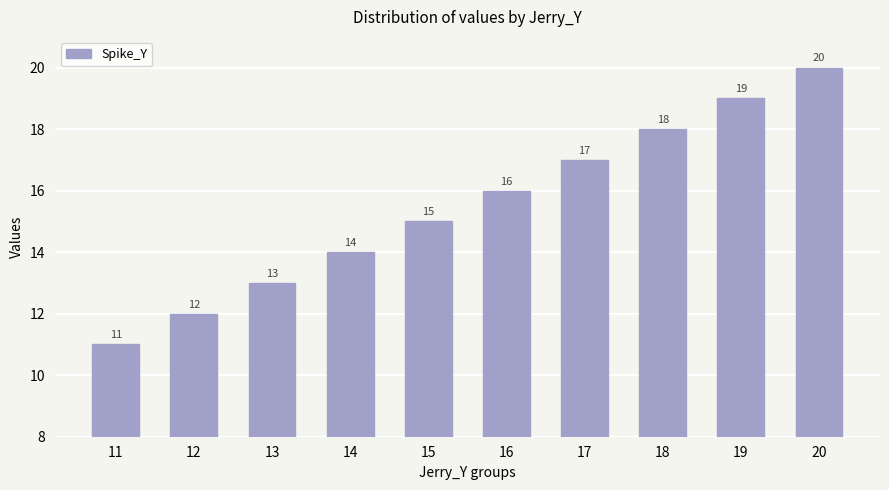

Reading left to right, list all the values displayed in this chart.

11=11	12=12	13=13	14=14	15=15	16=16	17=17	18=18	19=19	20=20